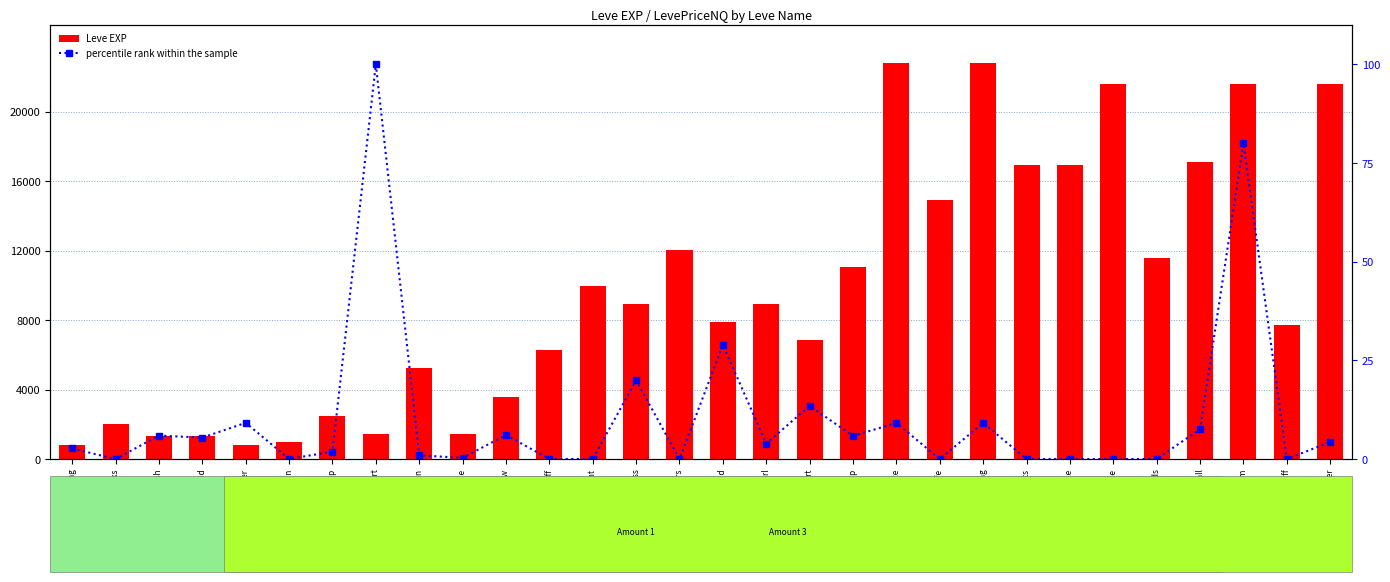

Is the value of Leve EXP at Morning Glass greater than the value of percentile rank within the sample at Don't Forget Meds?

Yes